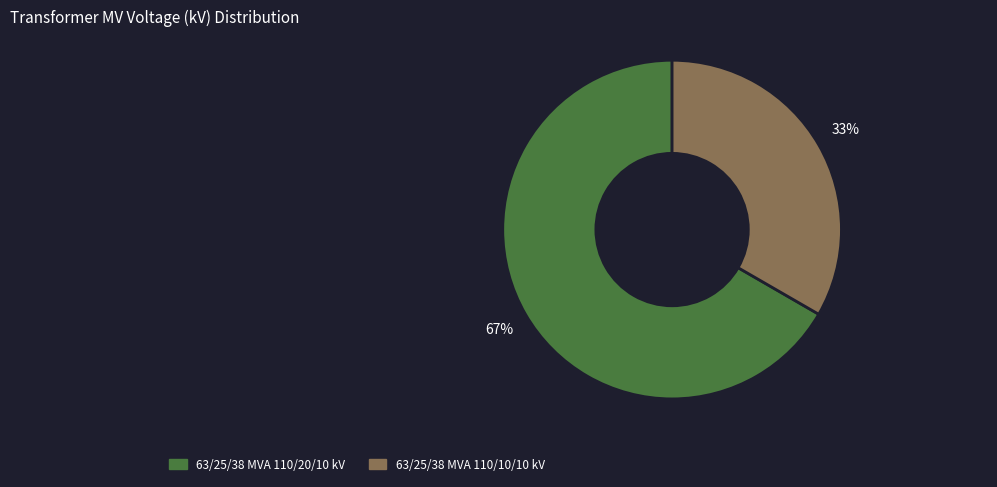

Count the number of slices in the pie.

2